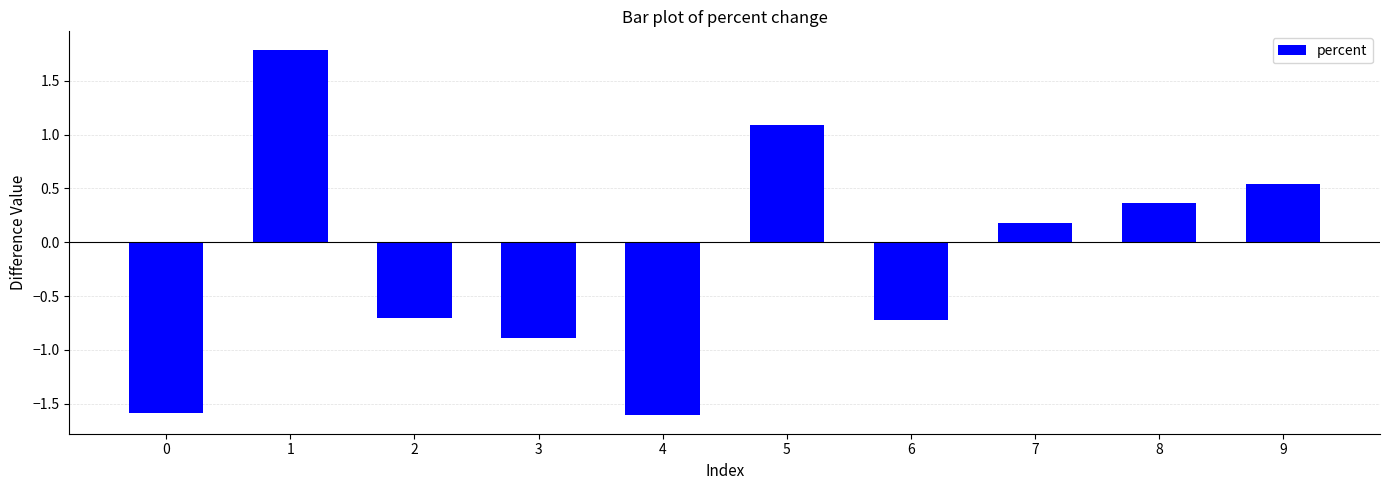

What is the sum of the values at 0 and 4?

-3.2